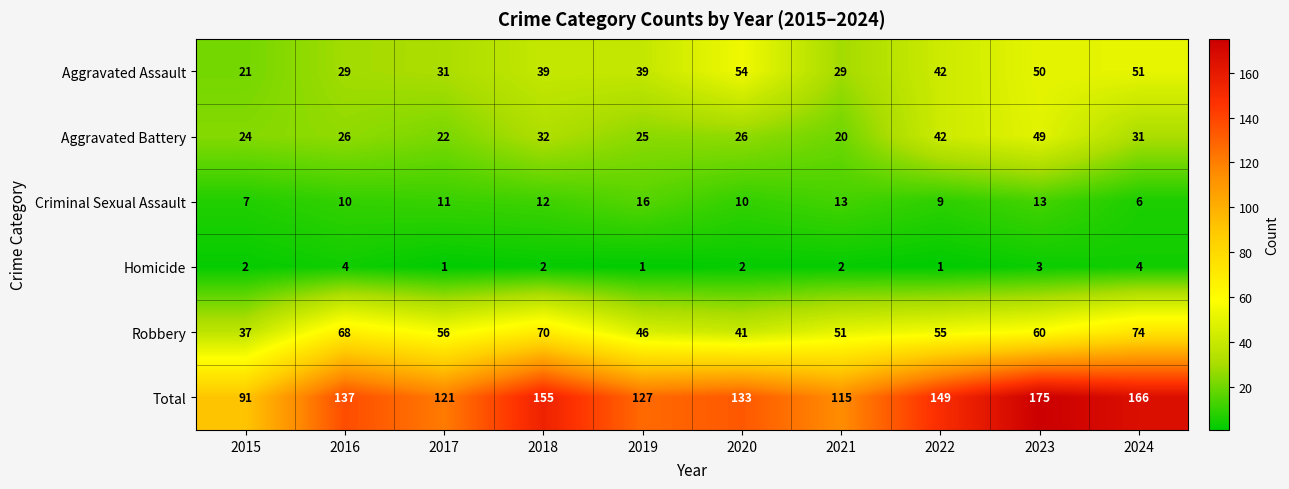

At which category is the sum across all series the highest?

2023